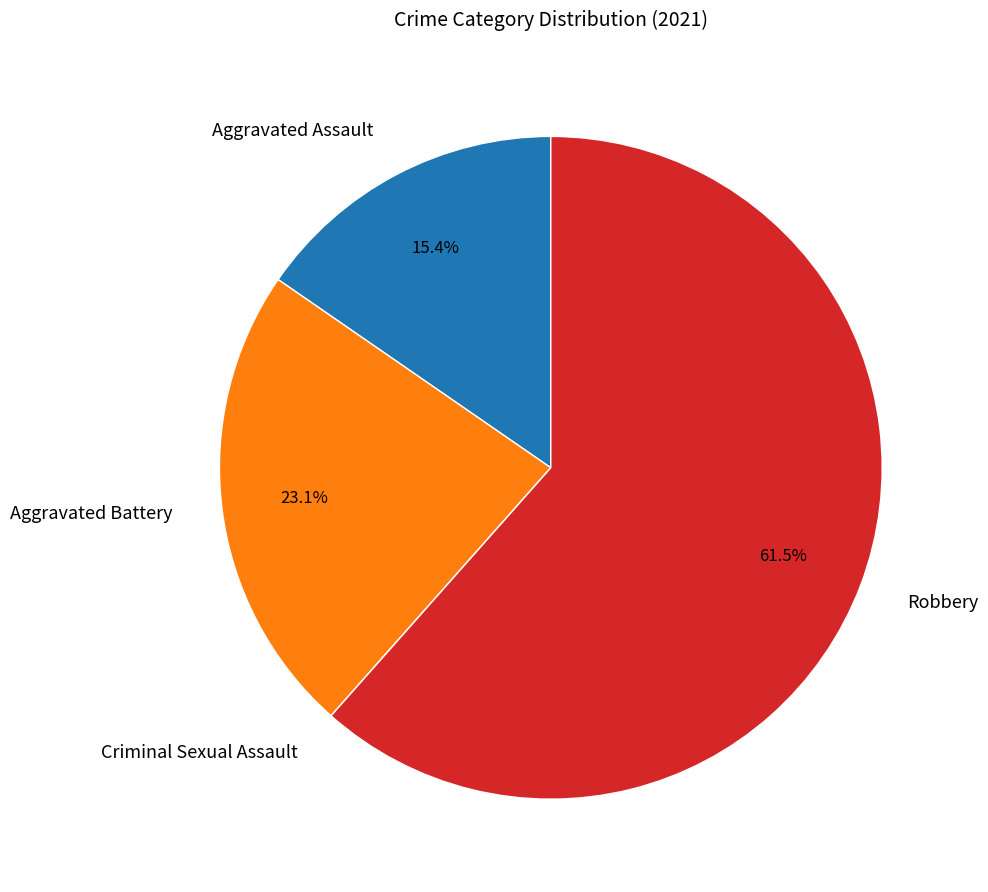

The Aggravated Assault slice represents 26% of the pie. True or false?

False